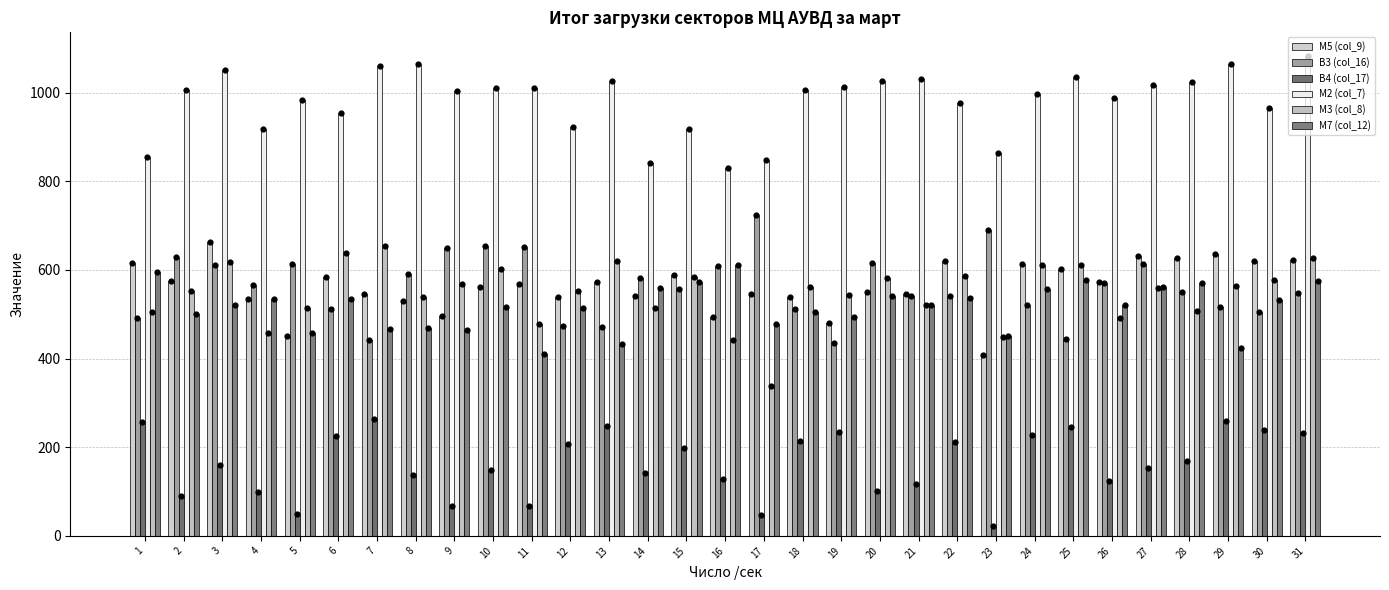

Which series has the largest total across all categories?

М2 (col_7)